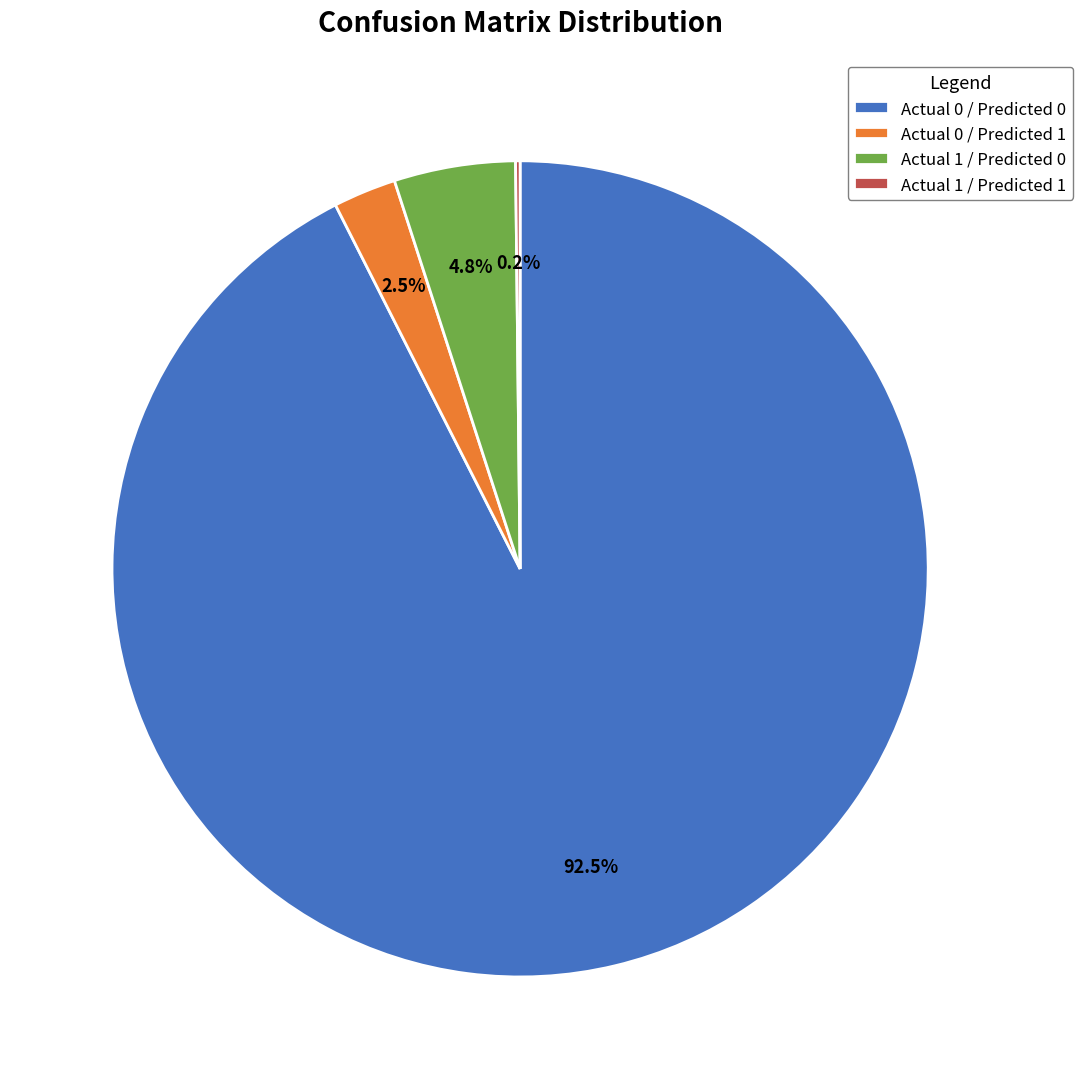

To the nearest percent, what is the difference between the Actual 0 / Predicted 0 and Actual 0 / Predicted 1 slice percentages?

90%